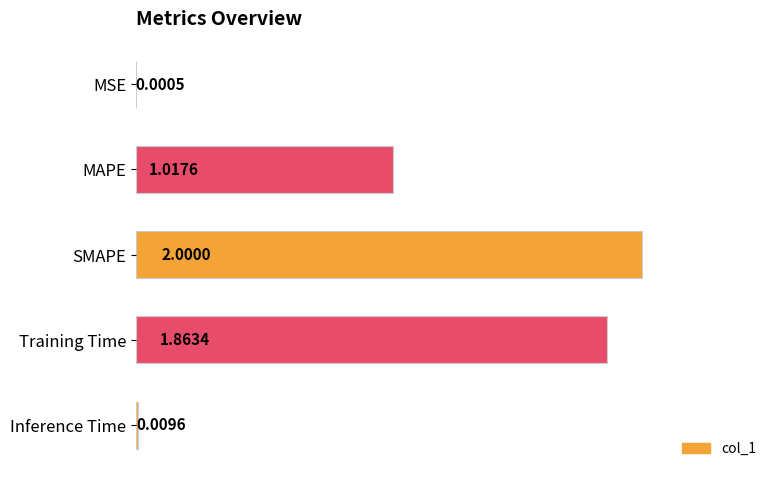

What is the change in value from MSE to MAPE?

+1.0